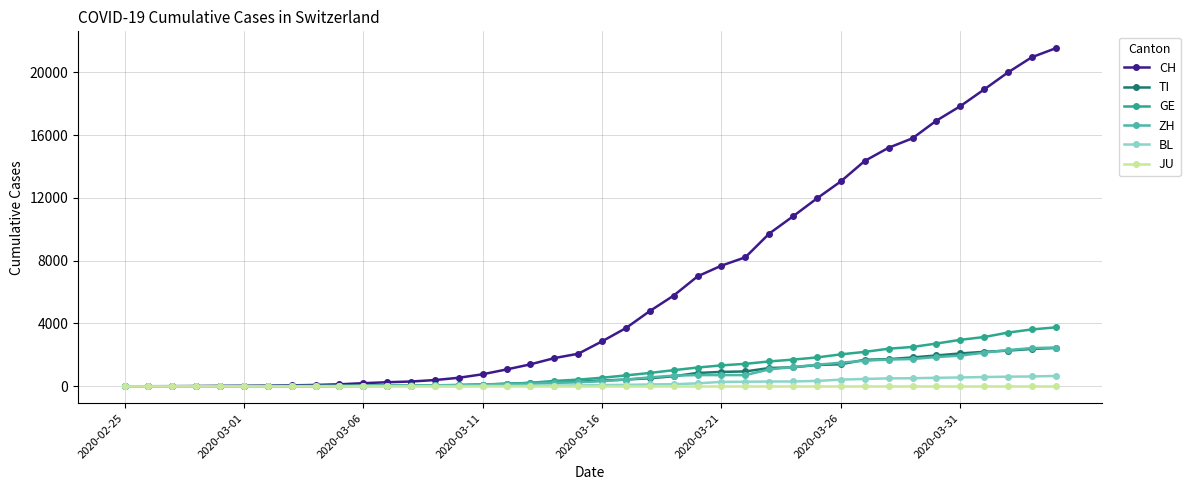

Which series has the largest total across all categories?

CH